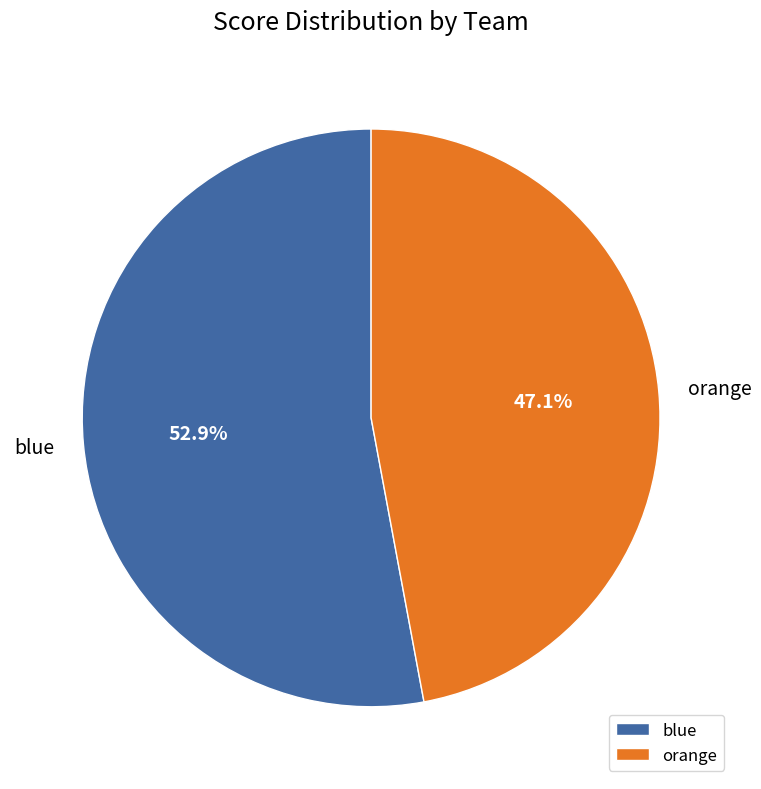

Which has a higher value, orange or blue?

blue